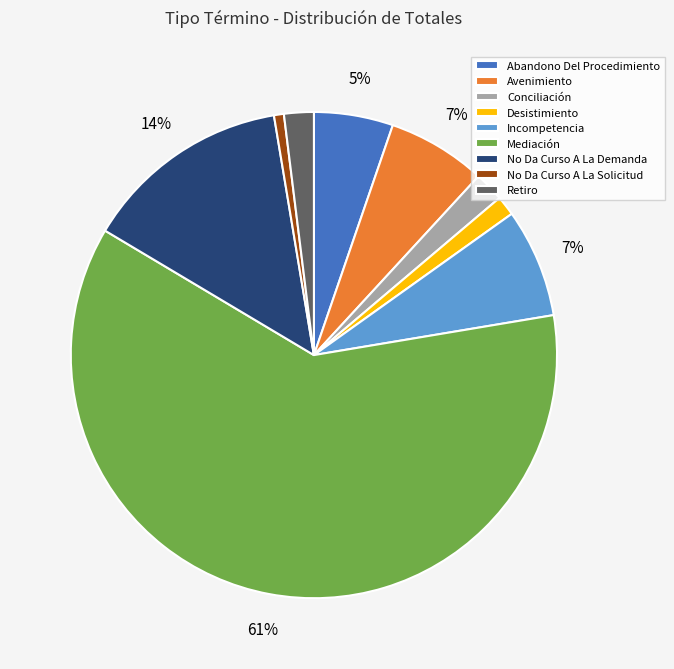

Is the sum of No Da Curso A La Solicitud and Conciliación greater than half?

No